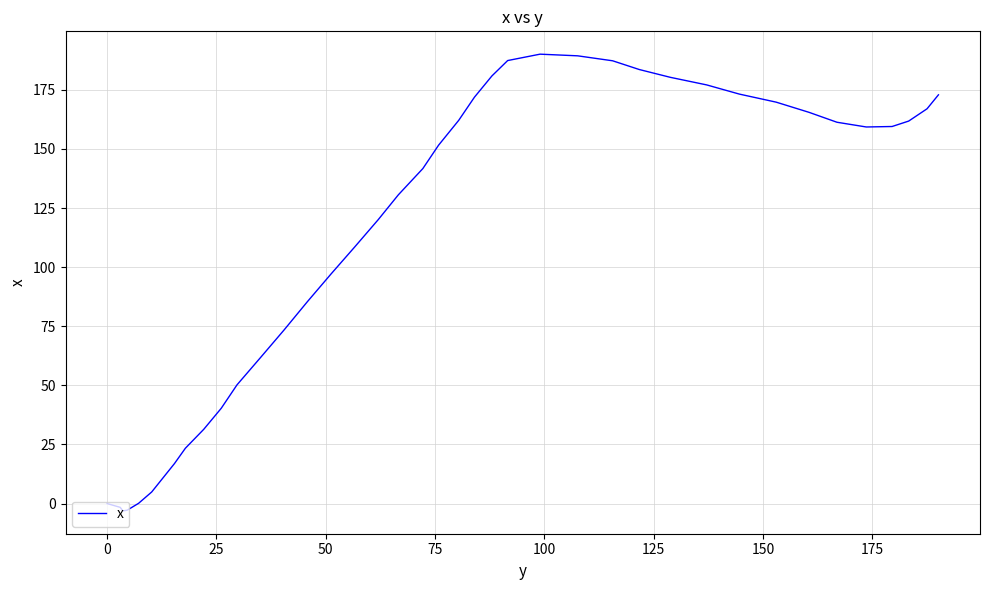

What is the difference between the maximum and minimum values?

193.2